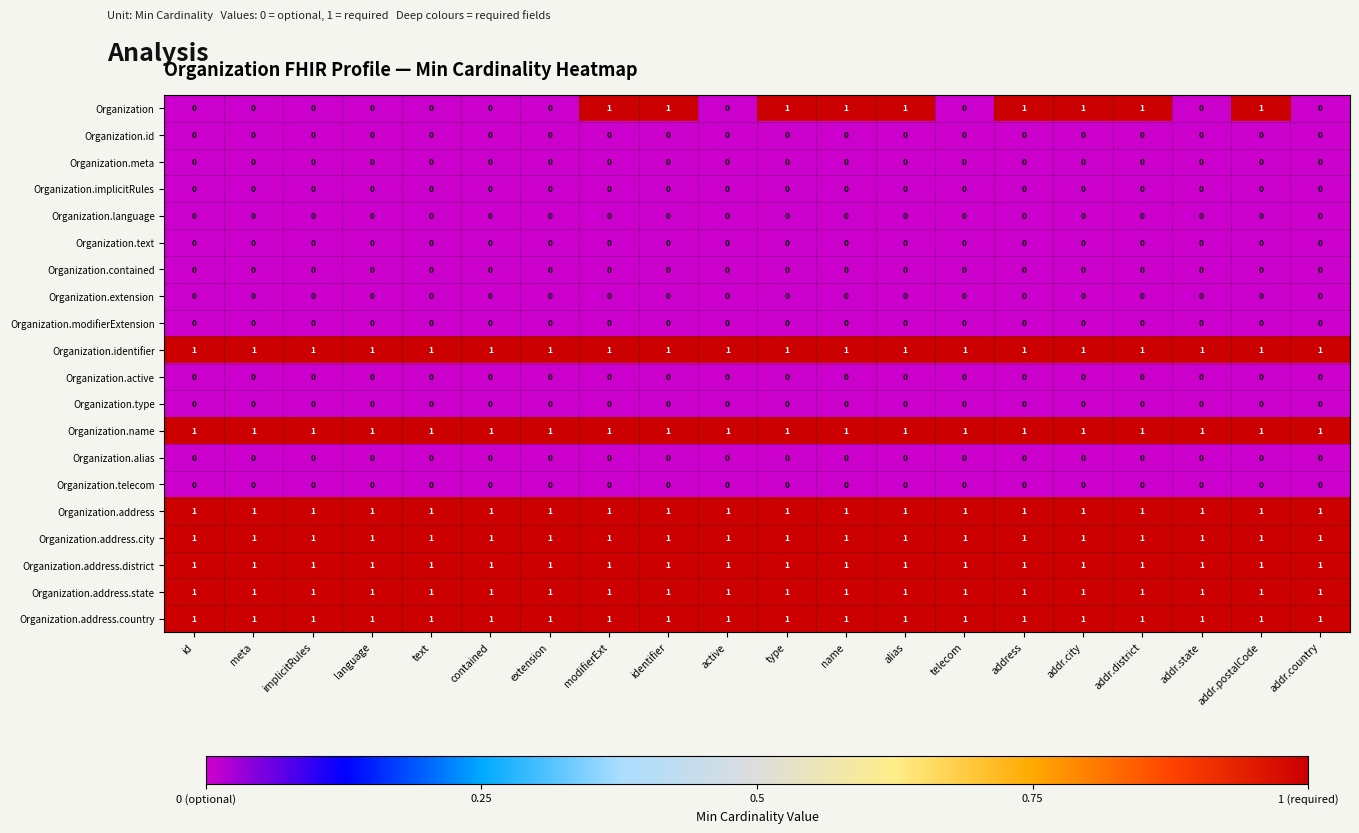

Which series has the widest spread of values?

Organization